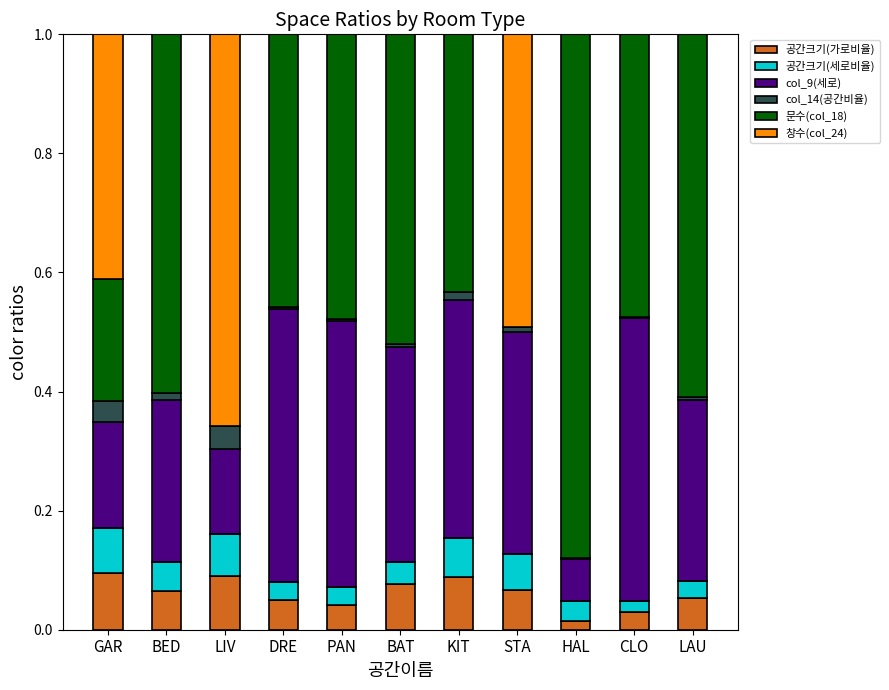

Is it true that 공간크기(가로비율) equals 0.0 at DRE?

True